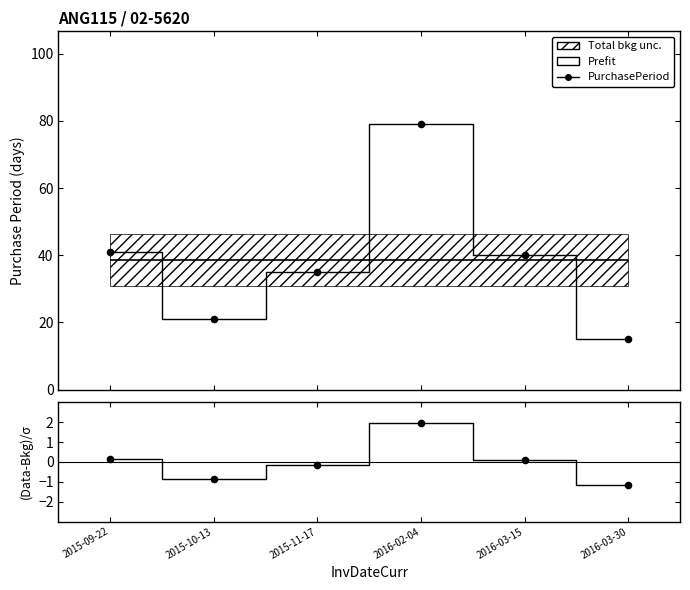

Which series contains the highest Y value?

PurchasePeriod